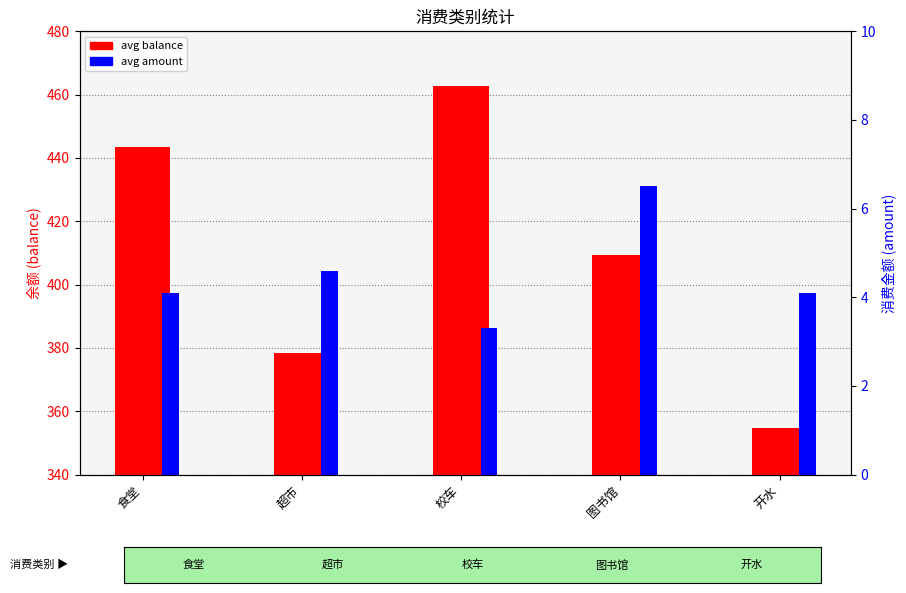

True or false: avg amount has a value of 6.8 at 食堂.

False